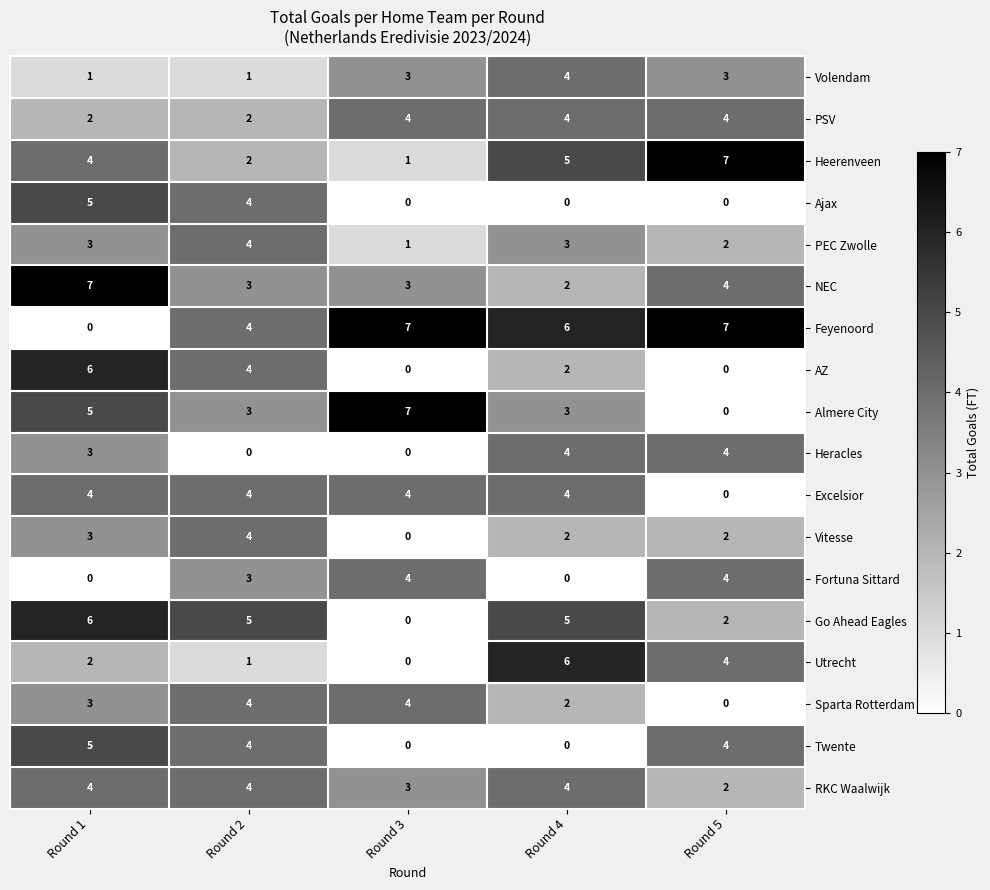

Which series has the largest total across all categories?

Feyenoord